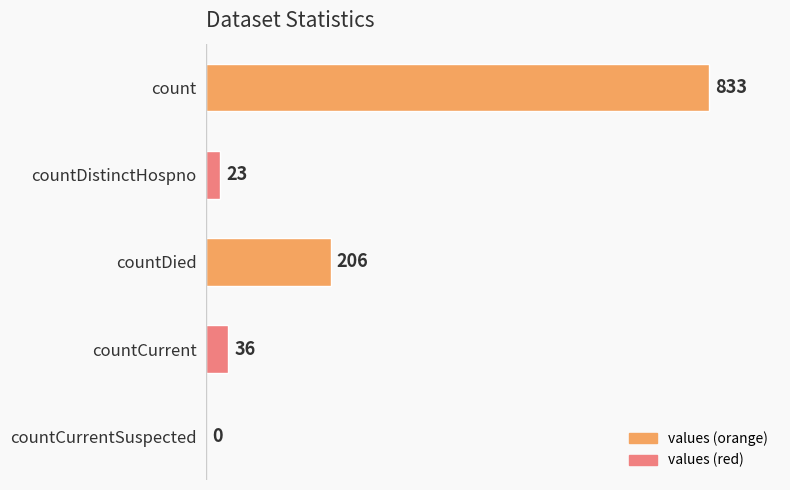

Reading top to bottom, extract all data points from this chart.

count=833	countDistinctHospno=23	countDied=206	countCurrent=36	countCurrentSuspected=0